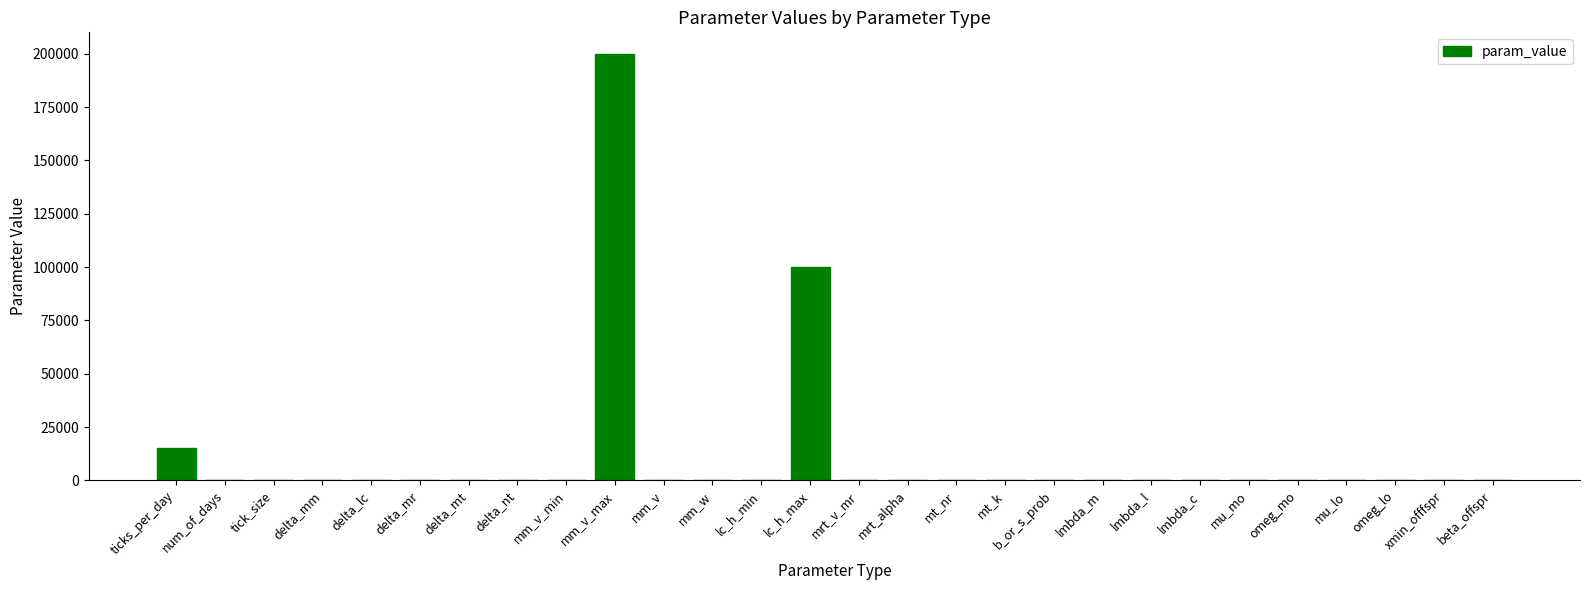

What is the greatest value displayed?

200000.0